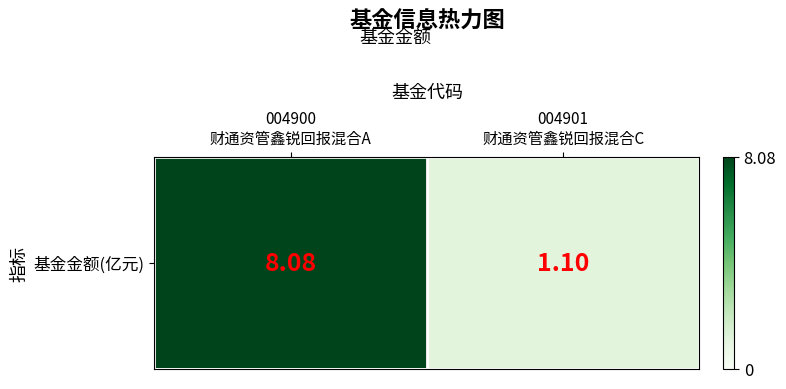

How many distinct data groups are displayed?

1